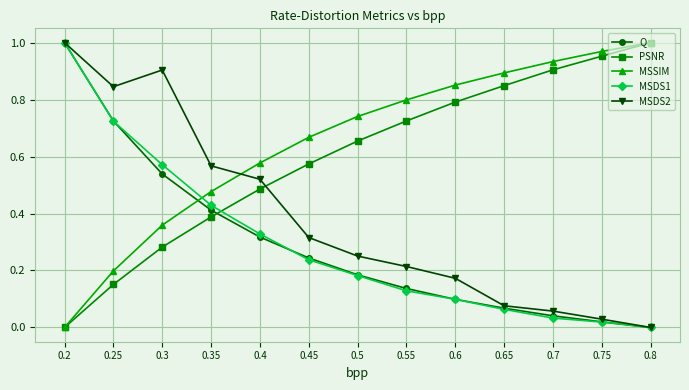

Between which two adjacent categories do MSSIM and MSDS2 first intersect?

0.35 and 0.4